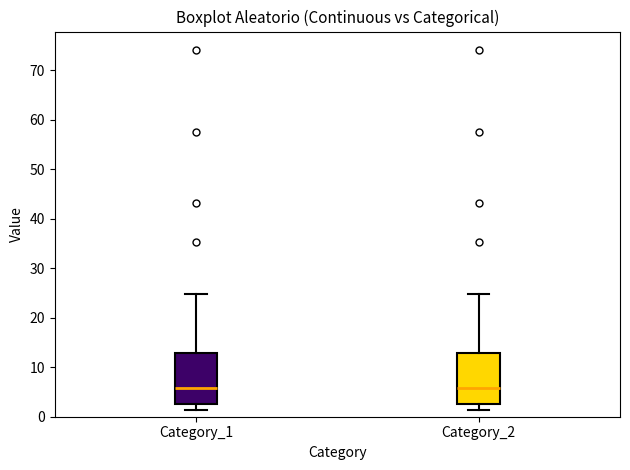

Where is the upper edge of the box for Category_2 on the y-axis? The values are not printed on the chart, so give them approximately, as read against the axis.

13